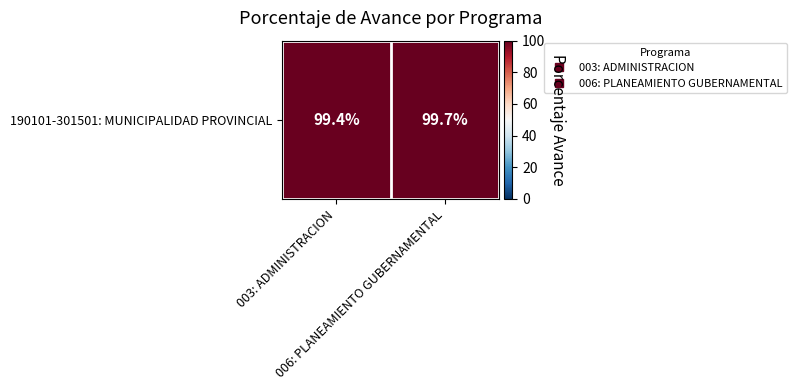

Which has a higher value, 003: ADMINISTRACION or 006: PLANEAMIENTO GUBERNAMENTAL?

006: PLANEAMIENTO GUBERNAMENTAL